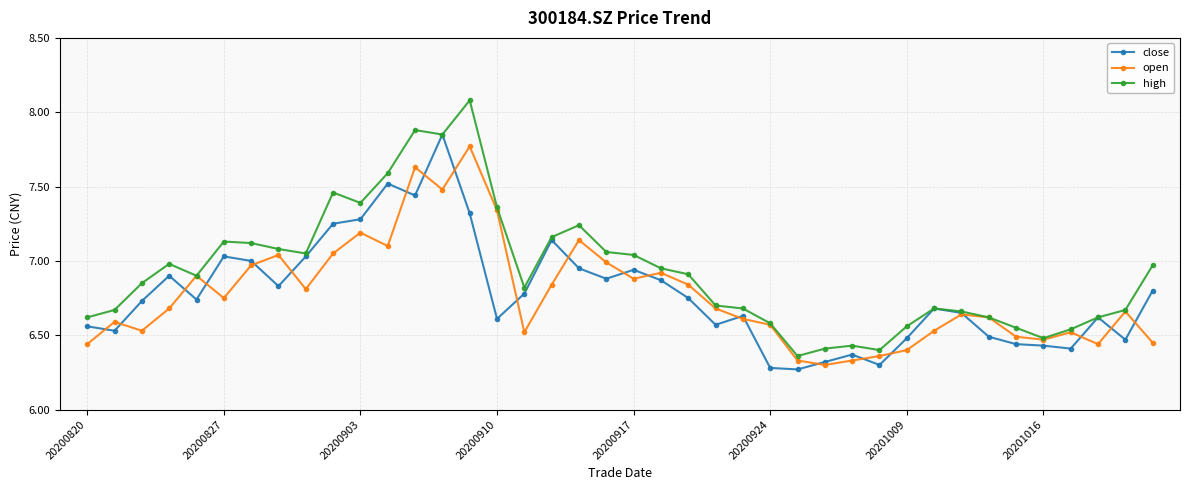

True or false: close has more than 1 interior local peaks.

True